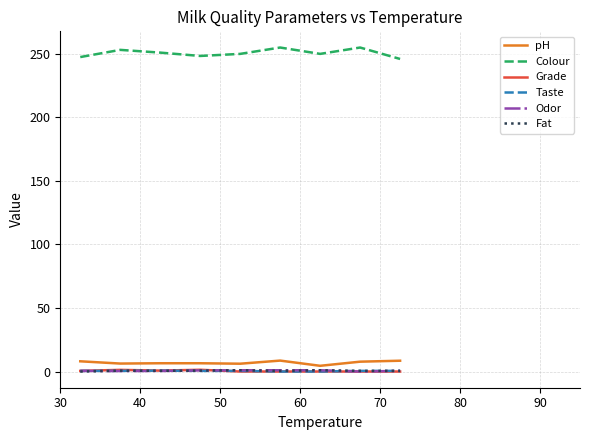

True or false: Fat and pH cross at least once.

False